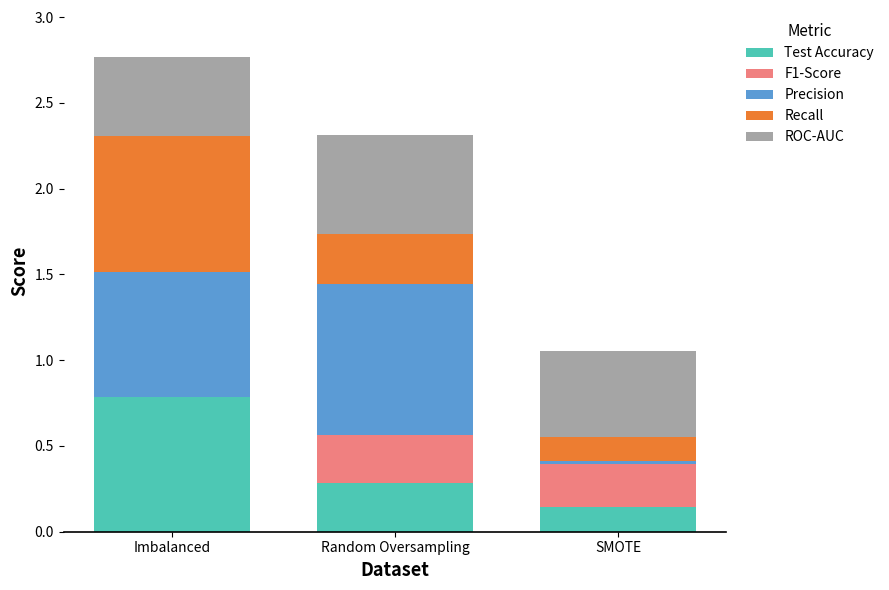

At which category is the sum across all series the highest?

Imbalanced